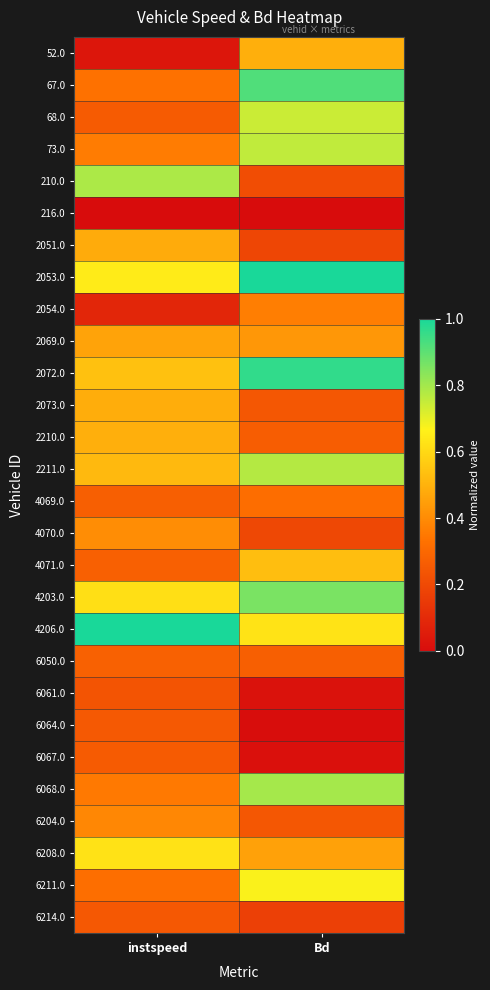

List the series in order of their peak value, lowest first.

216.0, 6061.0, 6214.0, 6064.0, 6067.0, 6050.0, 4069.0, 2054.0, 6204.0, 4070.0, 2069.0, 2051.0, 2073.0, 52.0, 2210.0, 4071.0, 6208.0, 6211.0, 68.0, 73.0, 2211.0, 210.0, 6068.0, 4203.0, 67.0, 2072.0, 2053.0, 4206.0